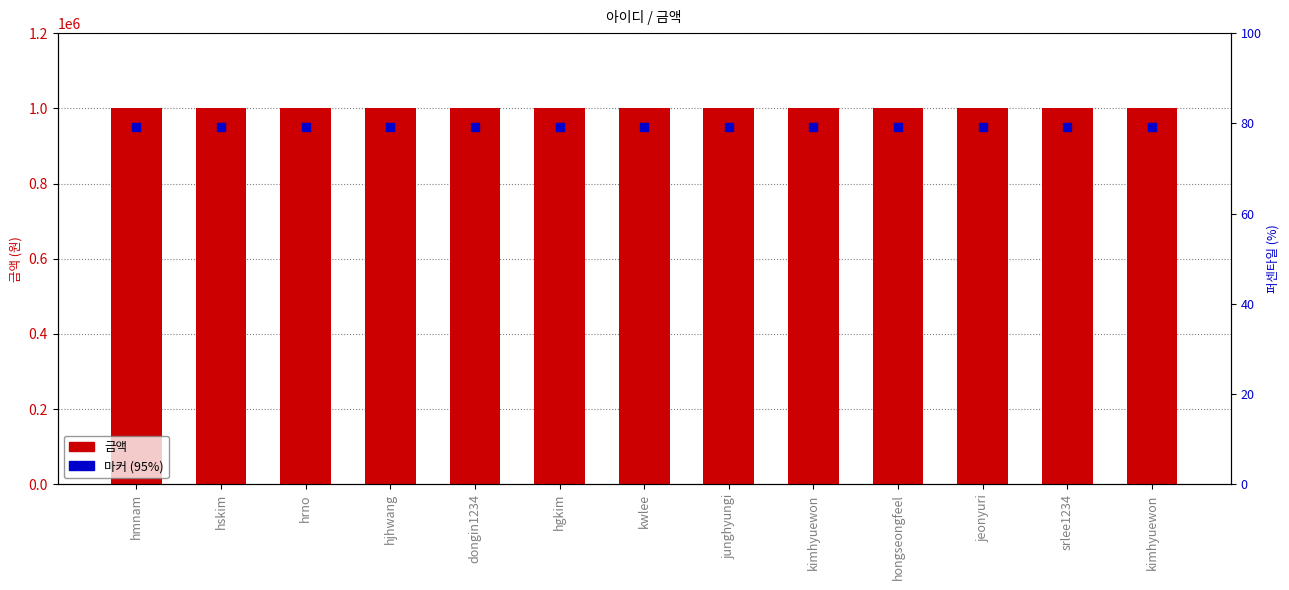

At how many categories does at least one series exceed 986457?

13